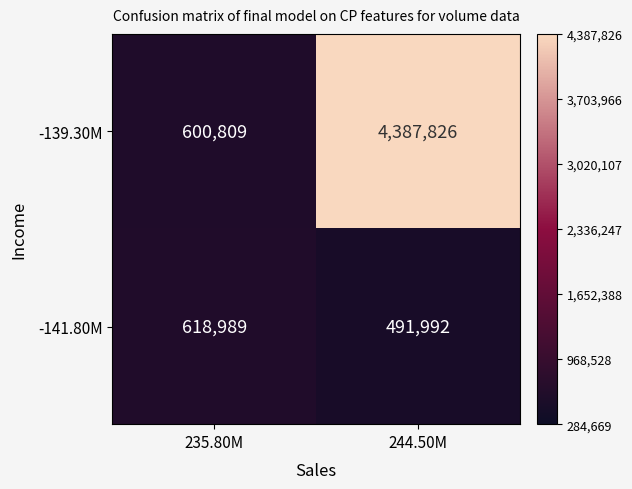

Which series has the largest total across all categories?

-139.30M